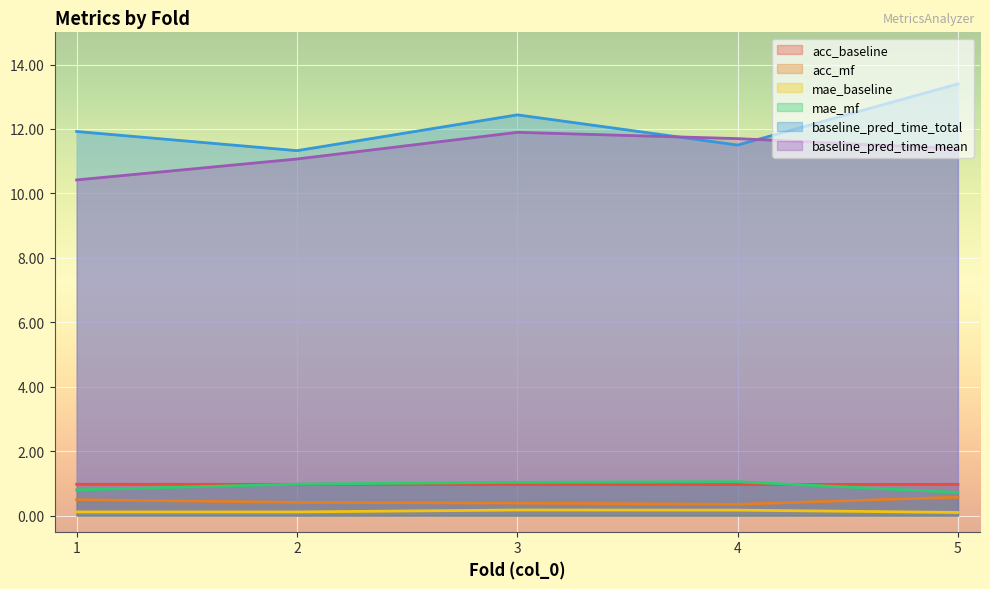

What is the difference between the second highest and minimum values in the baseline_pred_time_mean series?

1.3